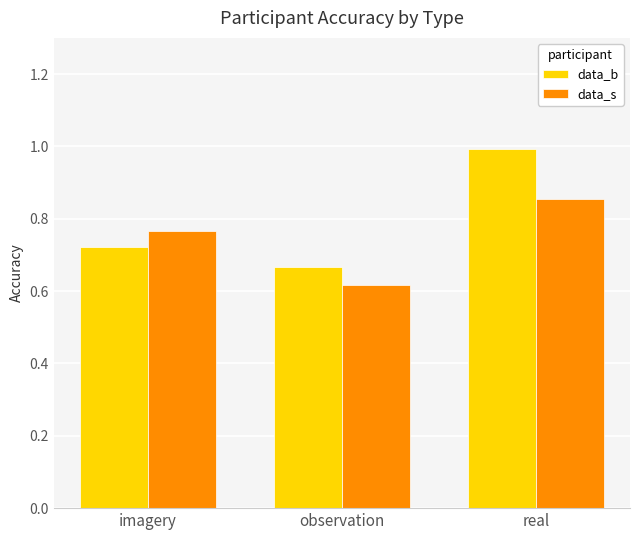

Is the value of data_b at observation greater than the value of data_s at observation?

Yes